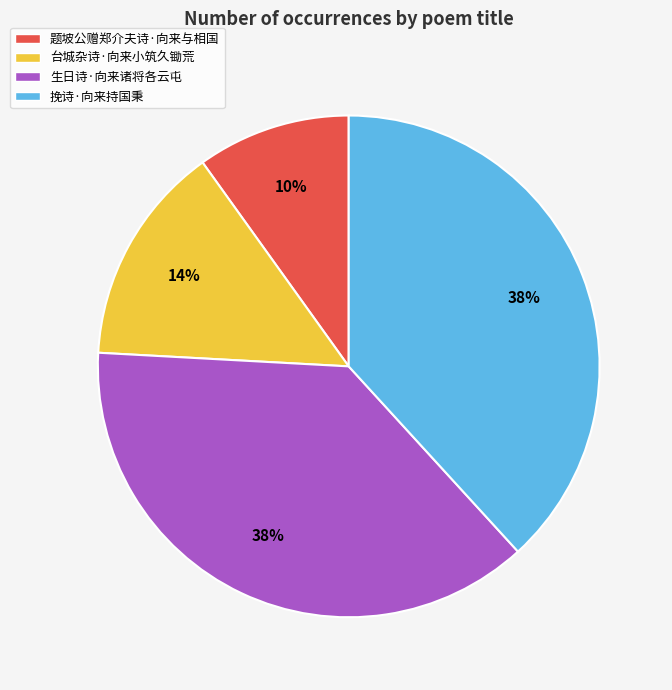

Which slice is the smallest?

题坡公赠郑介夫诗·向来与相国